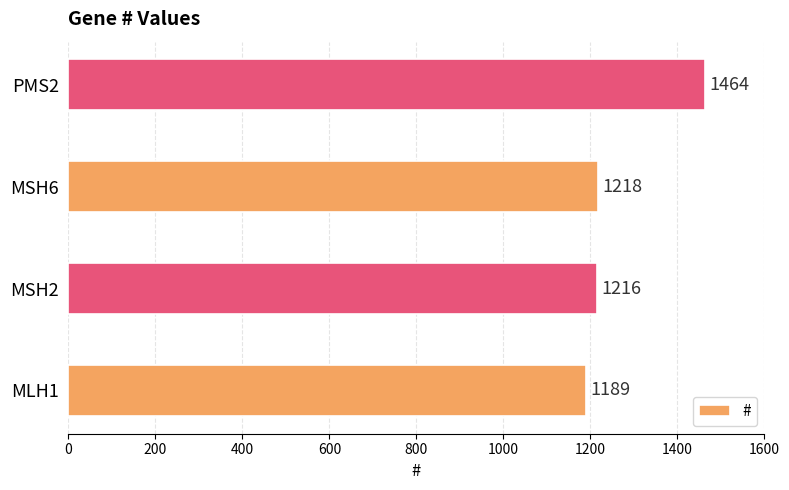

List the labels in order of value, largest first.

PMS2, MSH6, MSH2, MLH1